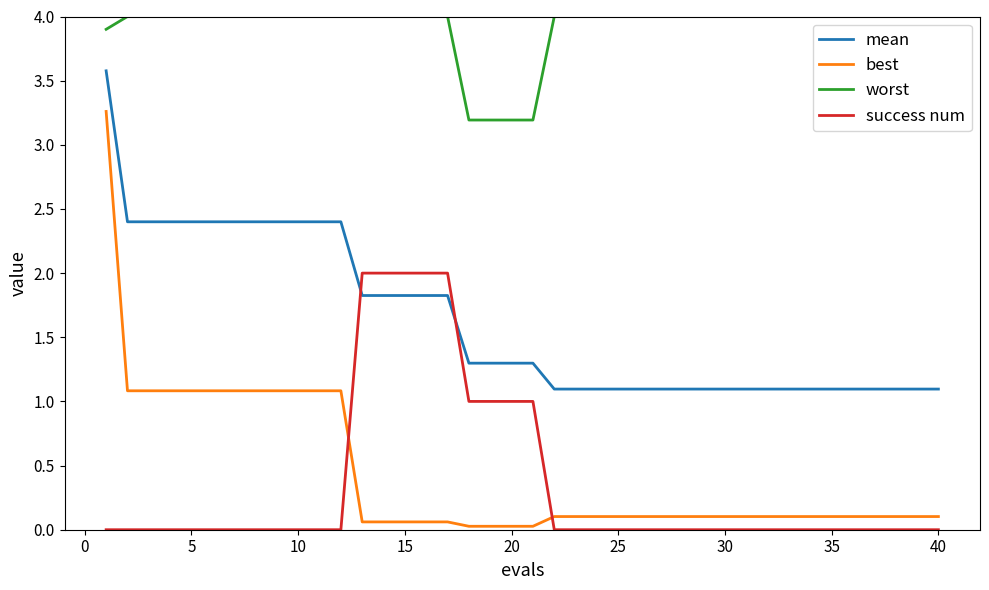

What is the sum of all success num values?

14.0